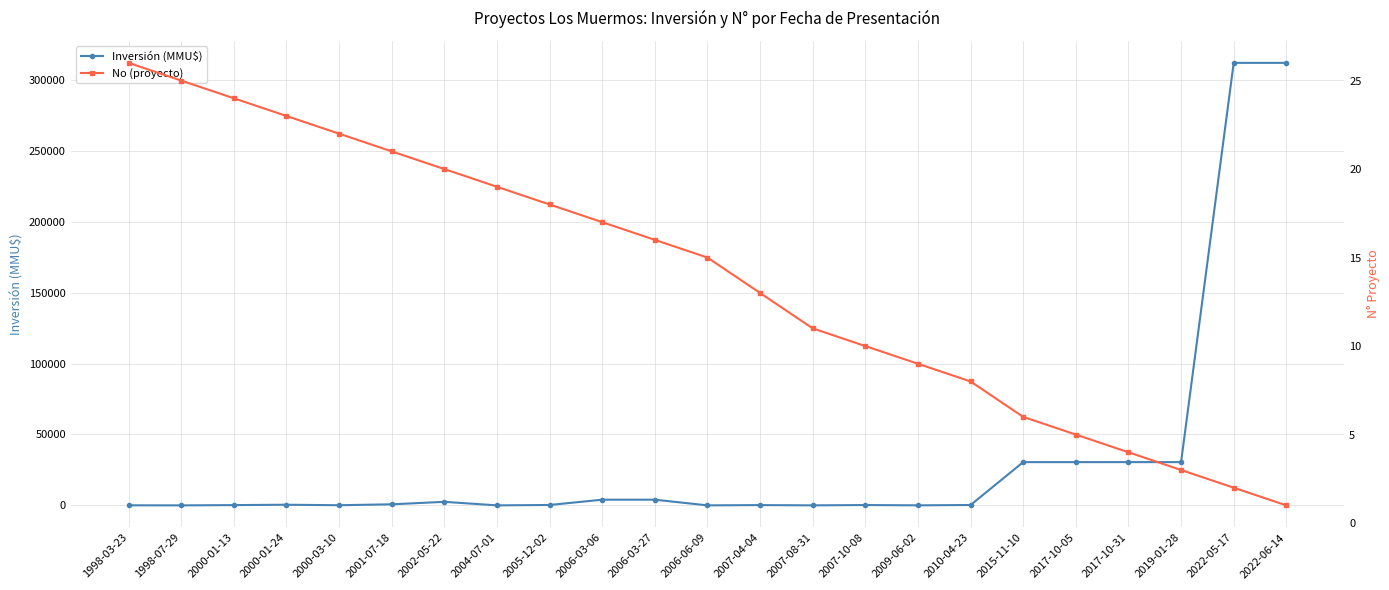

Which category has the lowest value across all series?

1998-07-29